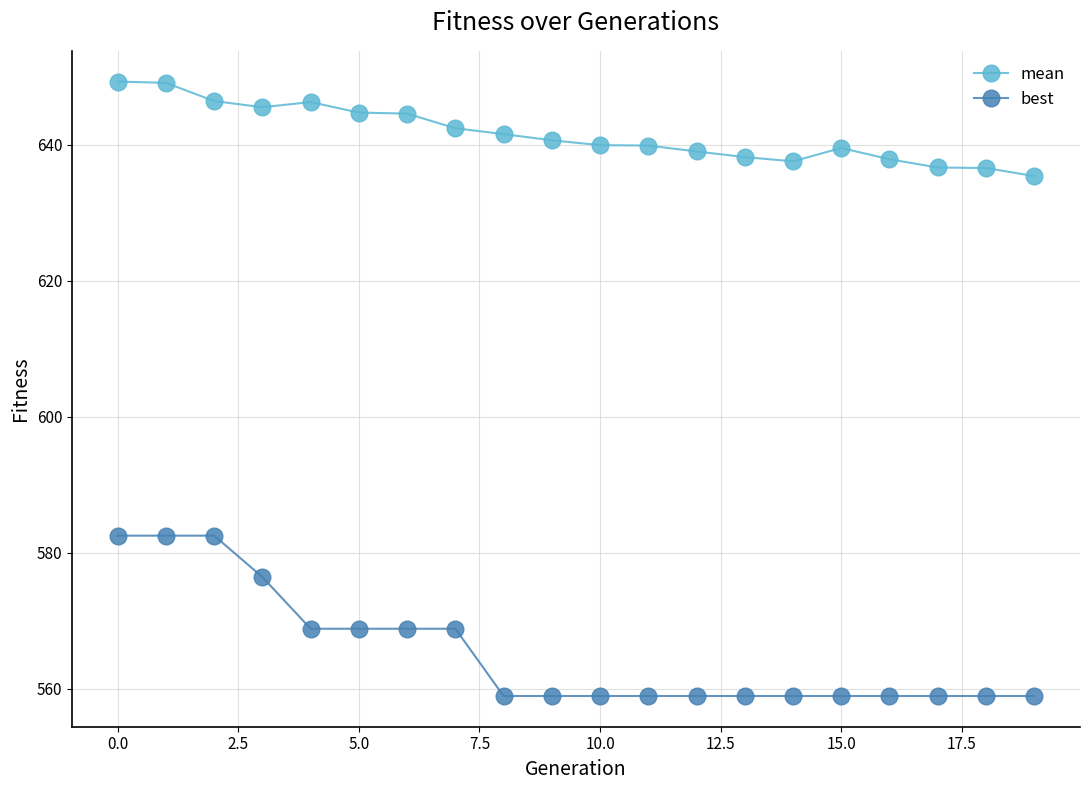

What is the sum of all best values?

11305.9